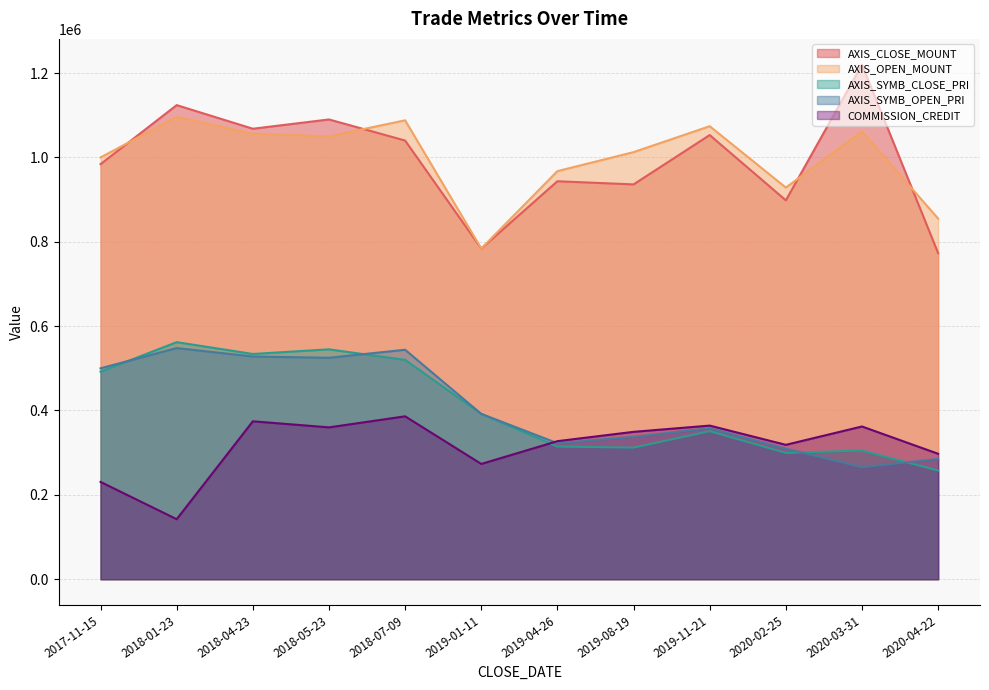

Where does the AXIS_SYMB_CLOSE_PRI series first go above 392000?

2017-11-15